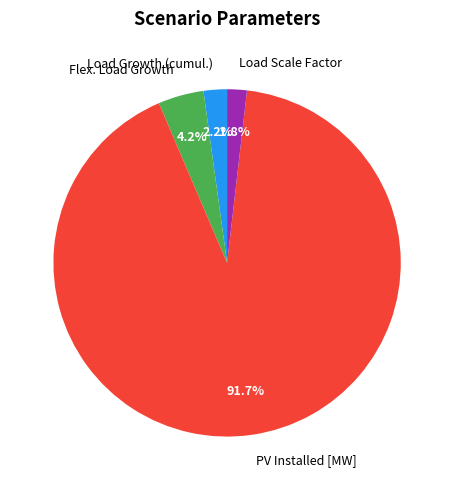

To the nearest percent, what is the combined percentage of Flex. Load Growth and Load Growth (cumul.)?

6%